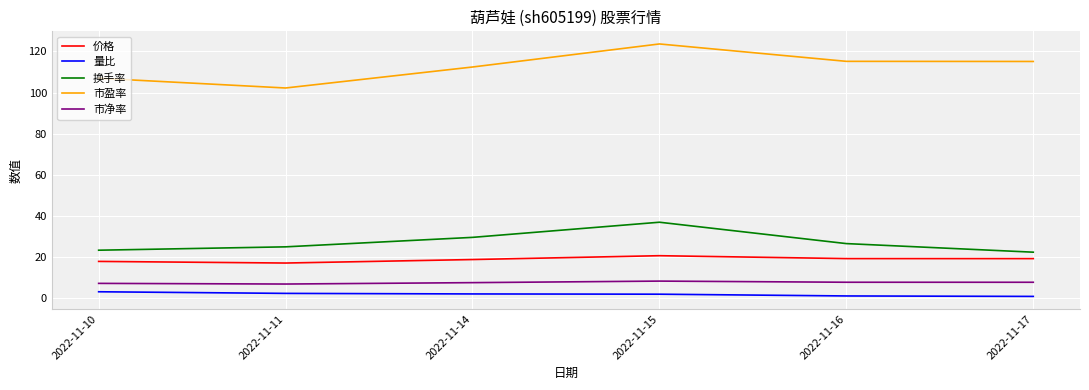

List the series in order of their peak value, lowest first.

量比, 市净率, 价格, 换手率, 市盈率